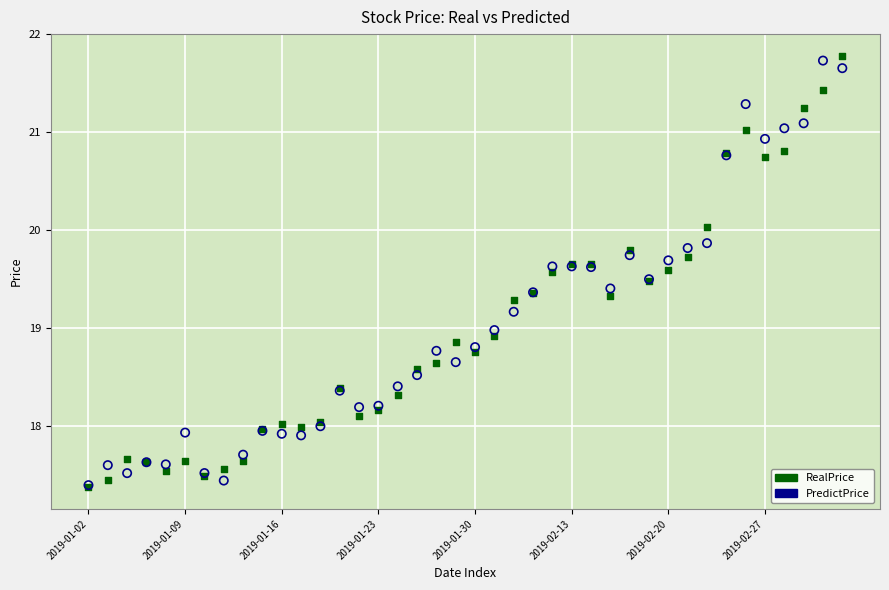

Which series has the widest spread of Y values?

RealPrice